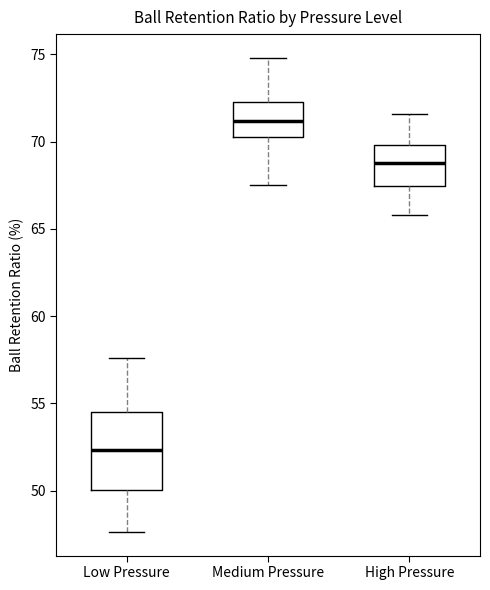

Reading left to right, transcribe this box plot: for each box, give where its median line is, the range the box spans, and where its two whiskers end, as read against the y-axis. The values are not printed on the chart, so give them approximately, as read against the axis.

Low Pressure: median 52.5, box 50.0 to 54.5, whiskers 47.5 to 57.5
Medium Pressure: median 71.0, box 70.0 to 72.5, whiskers 67.5 to 75.0
High Pressure: median 69.0, box 67.5 to 70.0, whiskers 66.0 to 71.5